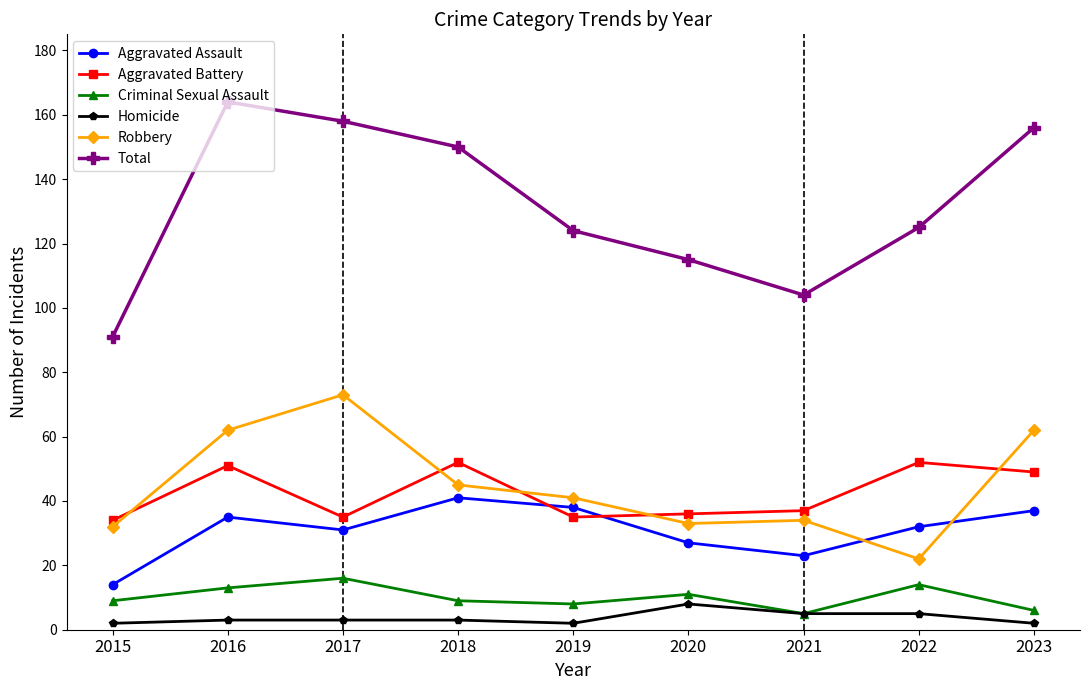

How many distinct data groups are displayed?

6